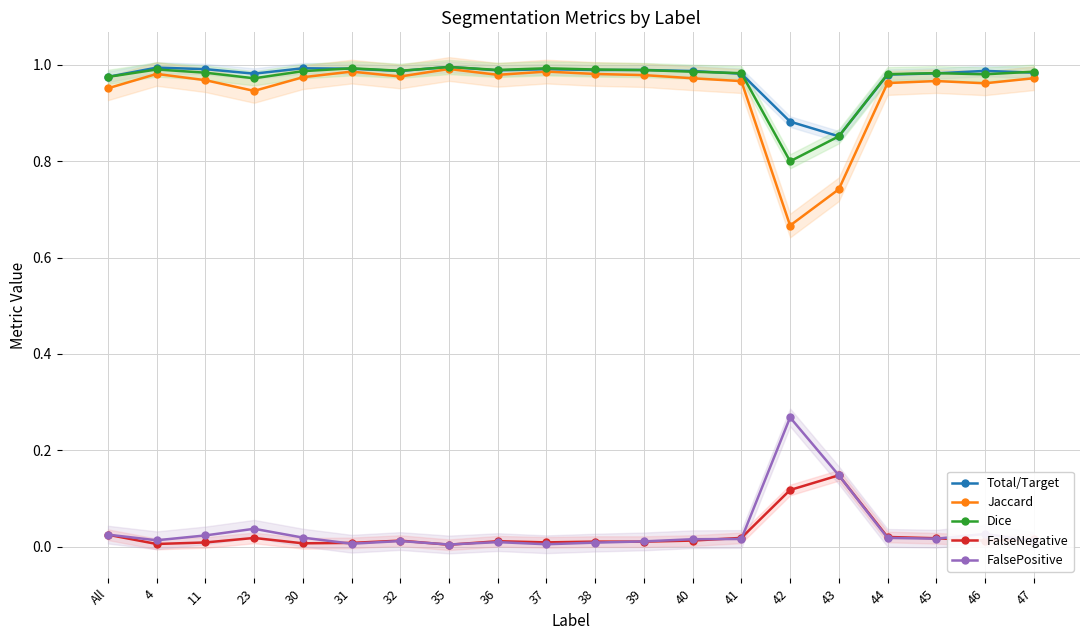

What is the label of the 20th point from the left?

47